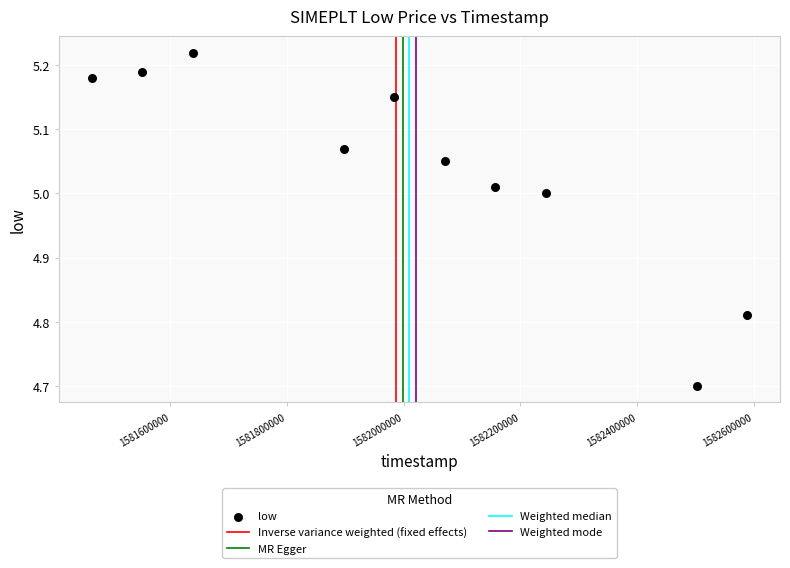

What is the range of Y values (max minus min)?

0.5